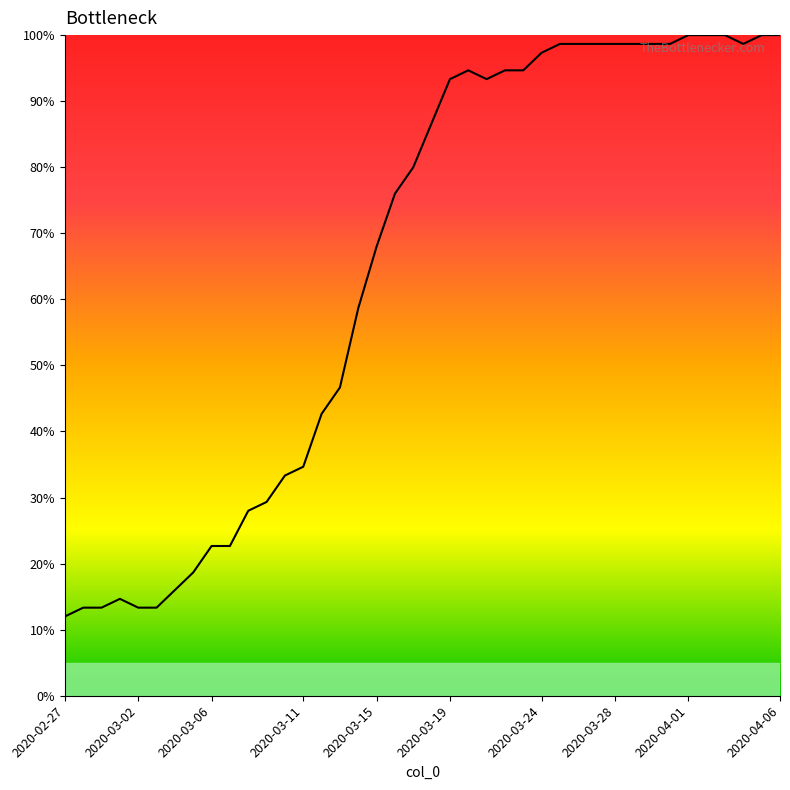

Reading left to right, what are all the values shown in this chart?

12.0	13.3	13.3	14.7	13.3	13.3	16.0	18.7	22.7	22.7	28.0	29.3	33.3	34.7	42.7	46.7	58.7	68.0	76.0	80.0	86.7	93.3	94.7	93.3	94.7	94.7	97.3	98.7	98.7	98.7	98.7	98.7	98.7	98.7	100.0	100.0	100.0	98.7	100.0	100.0